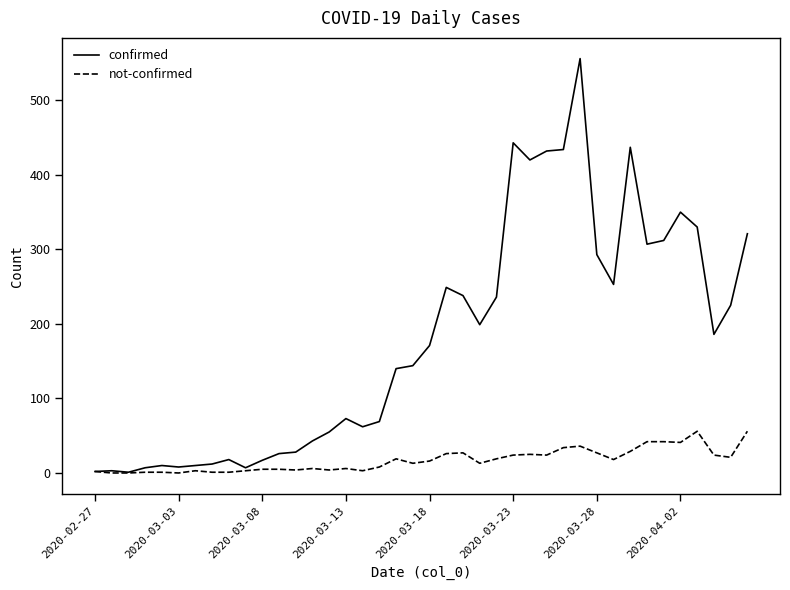

List the series in order of their peak value, lowest first.

not-confirmed, confirmed